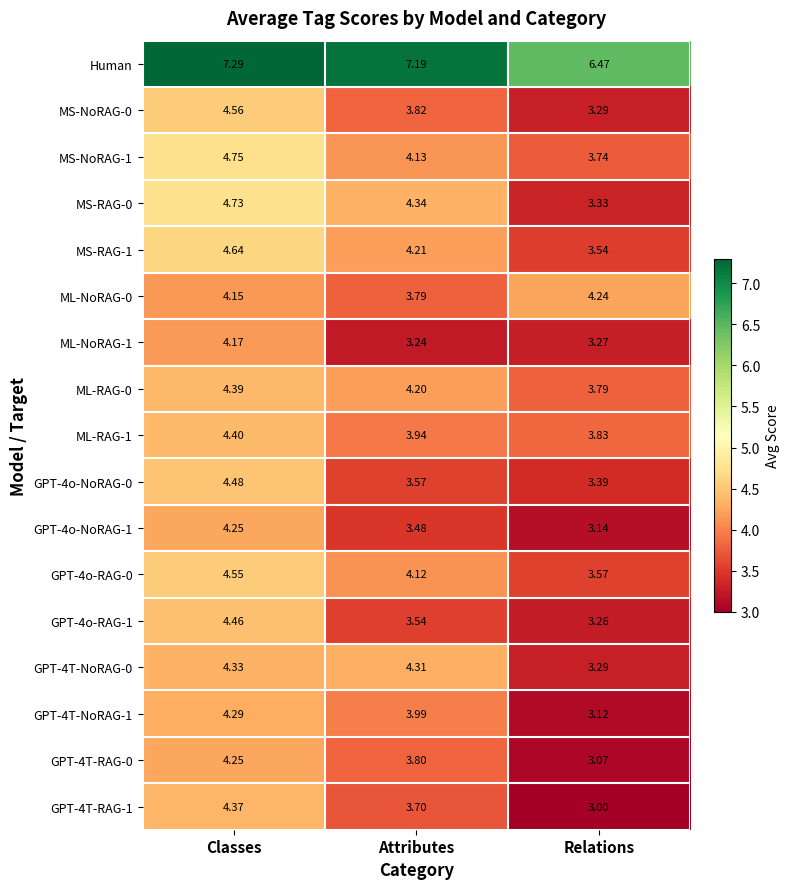

Which series changed the most between Classes and Attributes?

ML-NoRAG-1